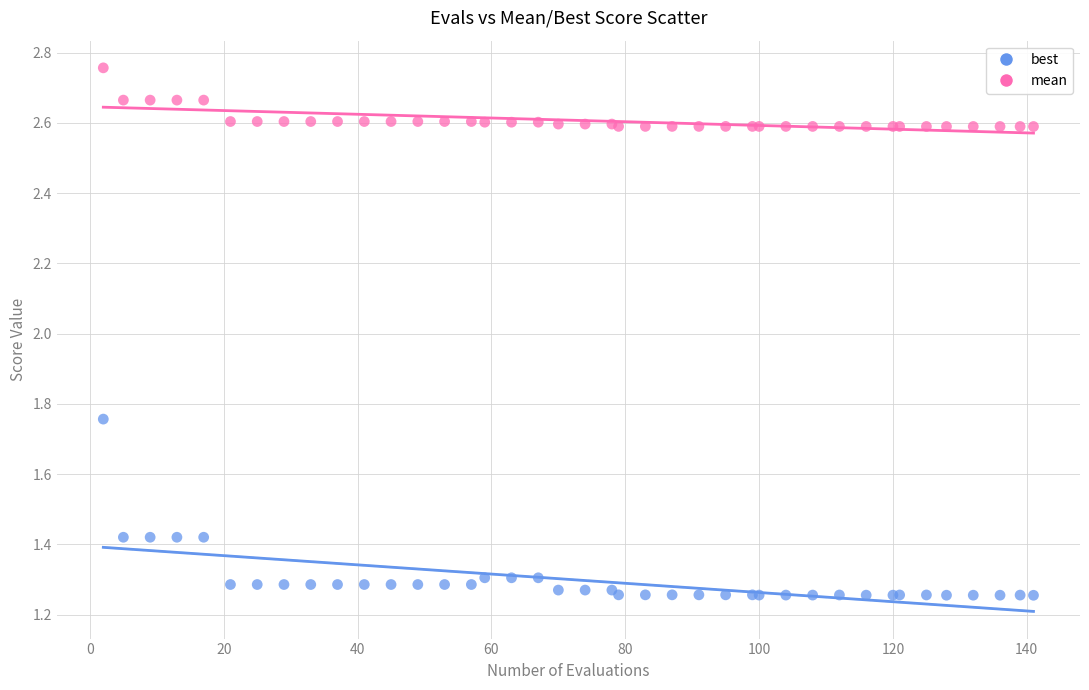

Which series reaches the maximum Y coordinate?

mean